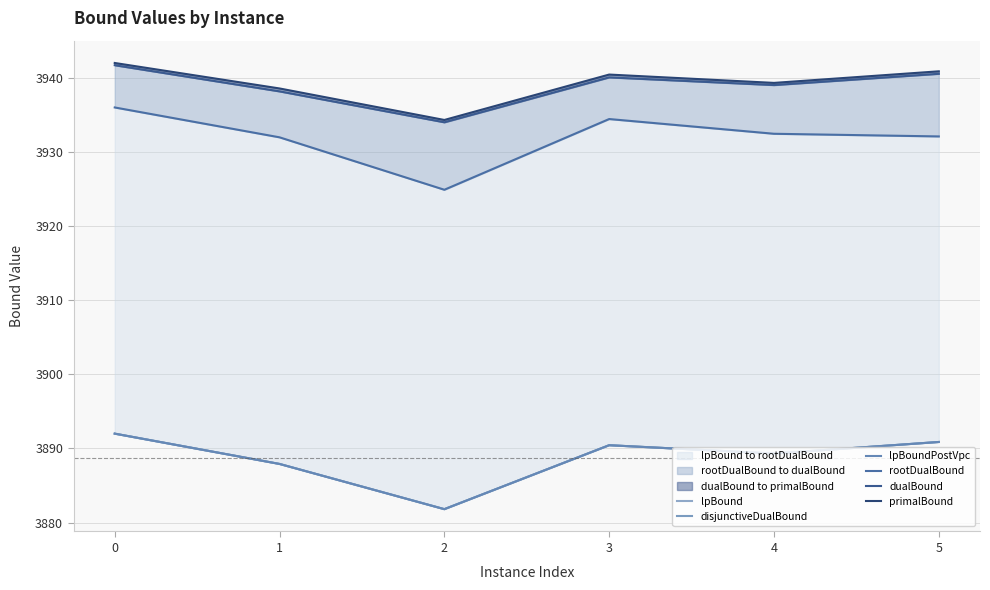

Which series has the largest total across all categories?

primalBound